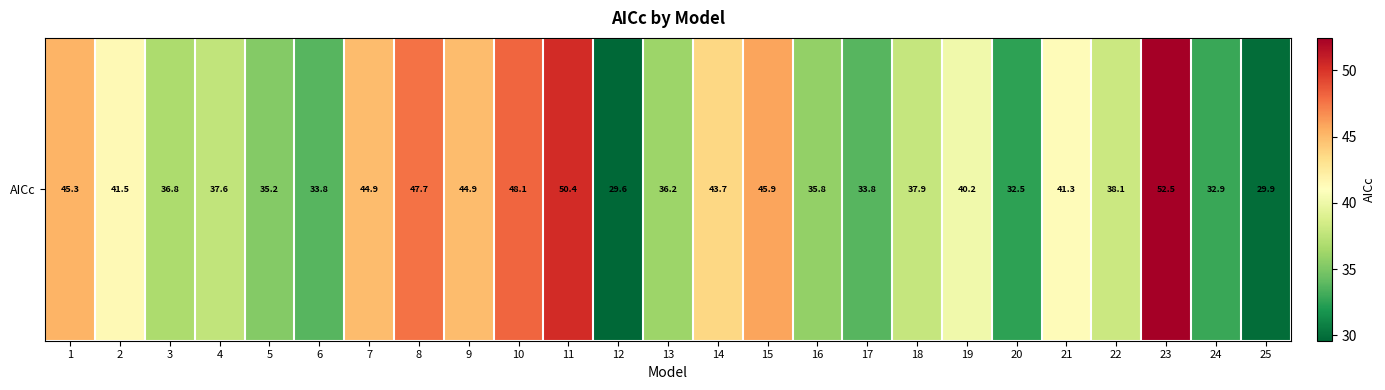

Reading left to right, extract all data points from this chart.

45.3	41.5	36.8	37.6	35.2	33.8	44.9	47.7	44.9	48.1	50.4	29.6	36.2	43.7	45.9	35.8	33.8	37.9	40.2	32.5	41.3	38.1	52.5	32.9	29.9